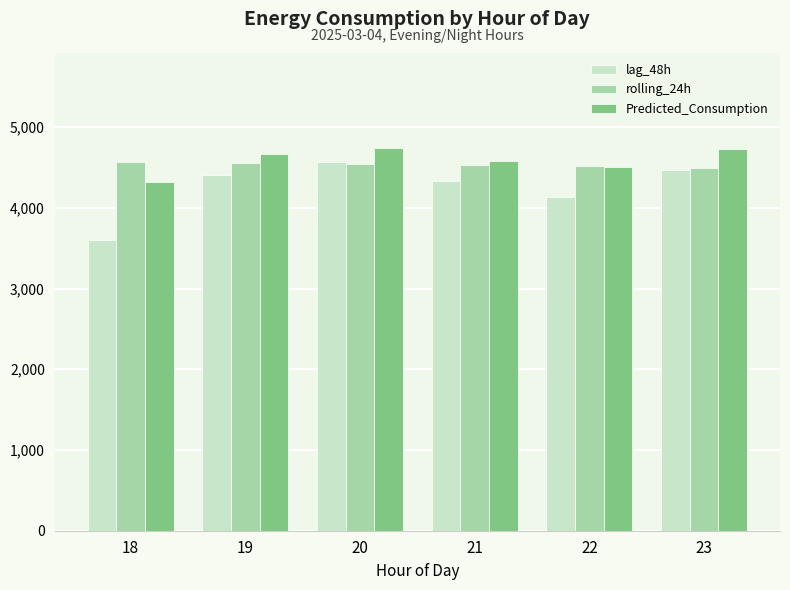

What is the difference between the Predicted_Consumption values at 22 and 20?

232.9